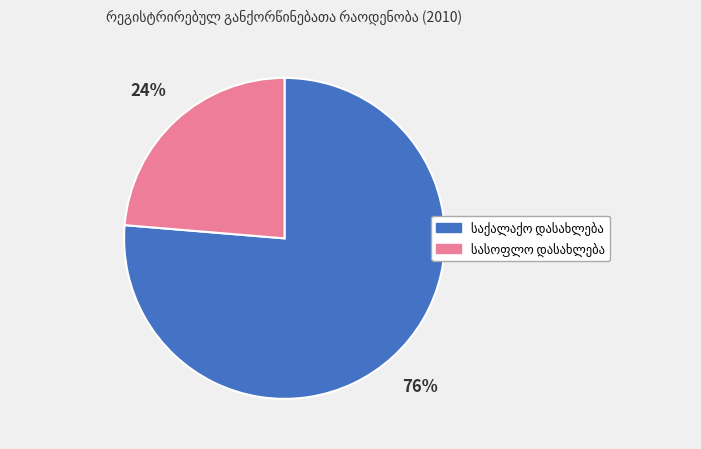

Is there a majority slice in this chart?

Yes